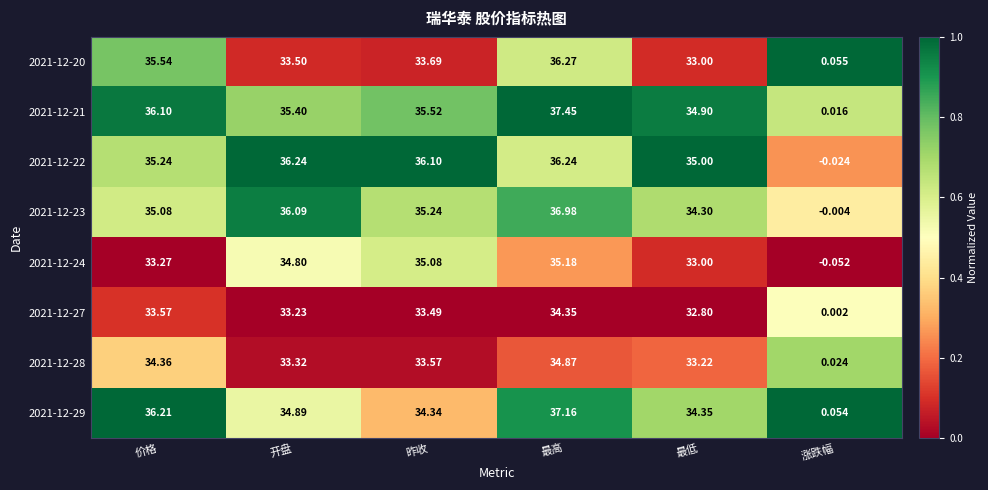

At which label is 2021-12-23 closest to 18?

最低